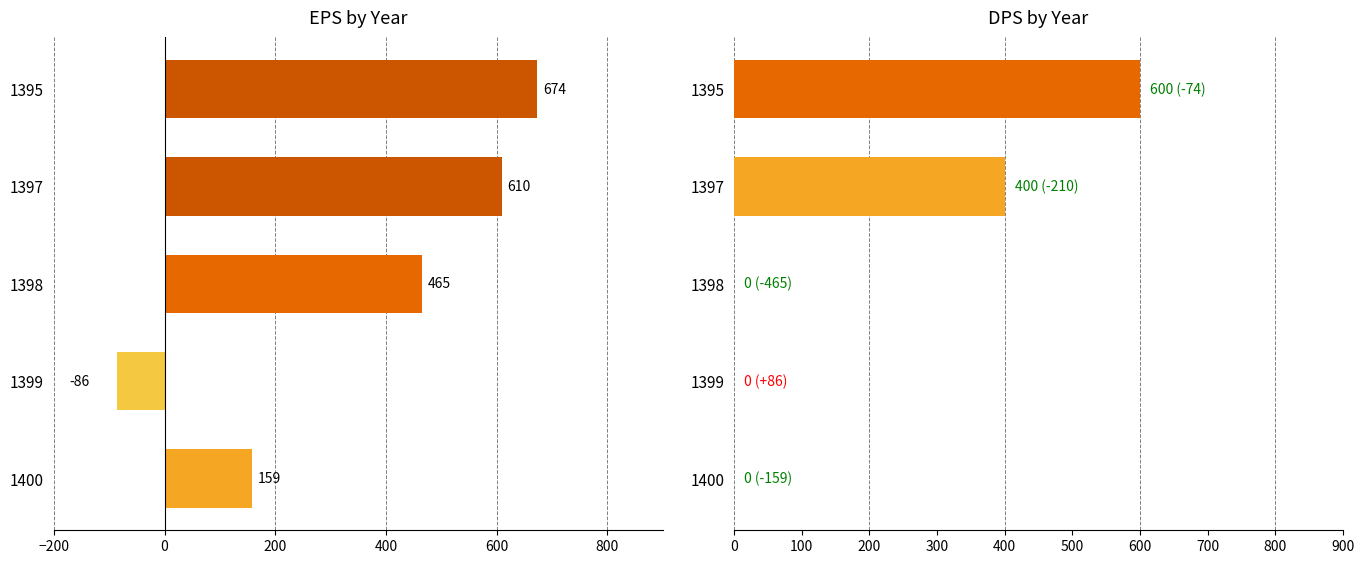

Reading right to left, list all the values displayed in this chart.

EPS: 674	610	465	-86	159
DPS: 600	400	0	0	0